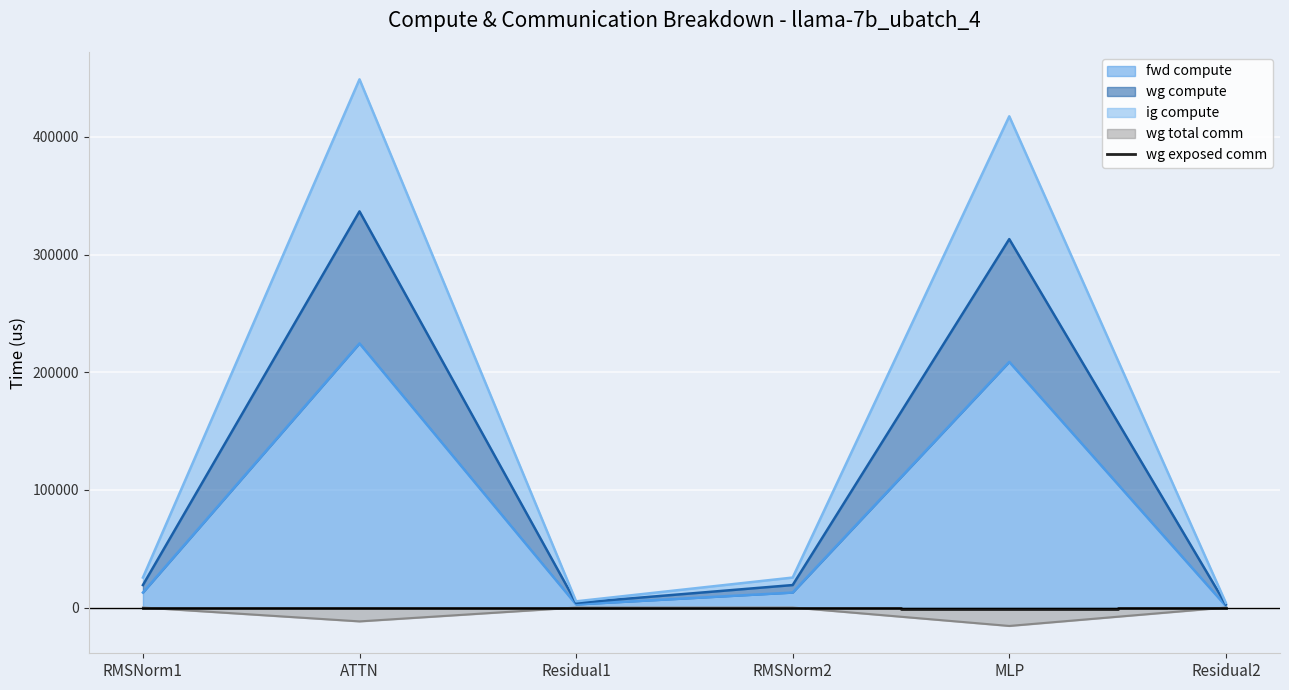

At which category does the chart reach its minimum across all series?

MLP